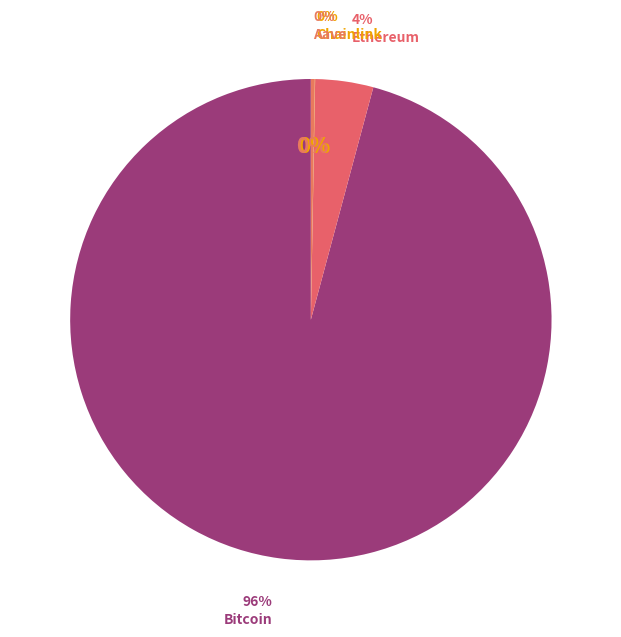

How many slices are in this pie chart?

4